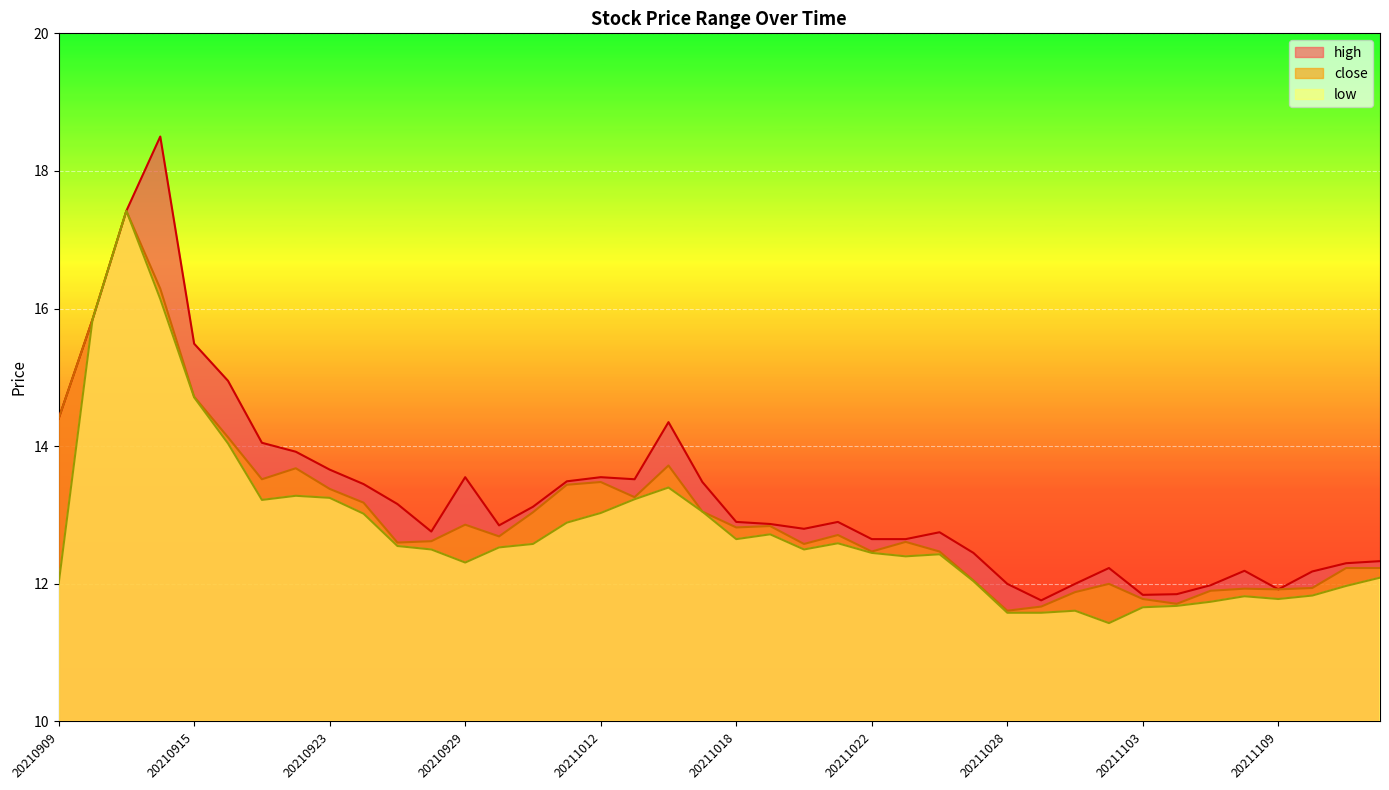

True or false: high and close cross at least once.

False